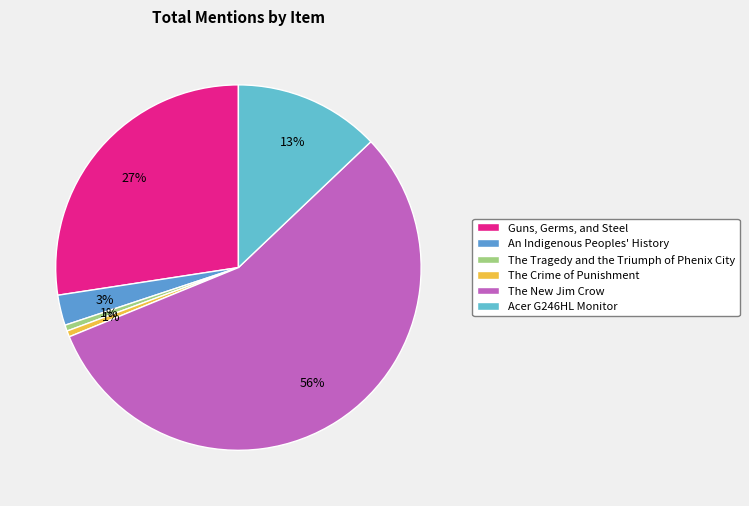

How many slices are in this pie chart?

6